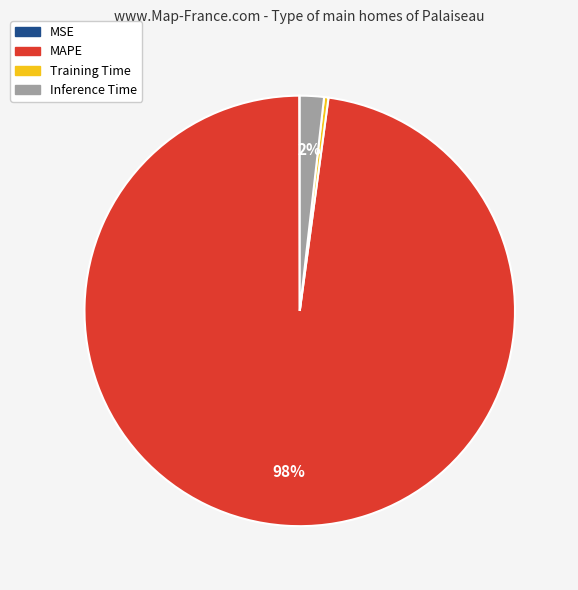

What is the largest slice in the pie chart?

MAPE